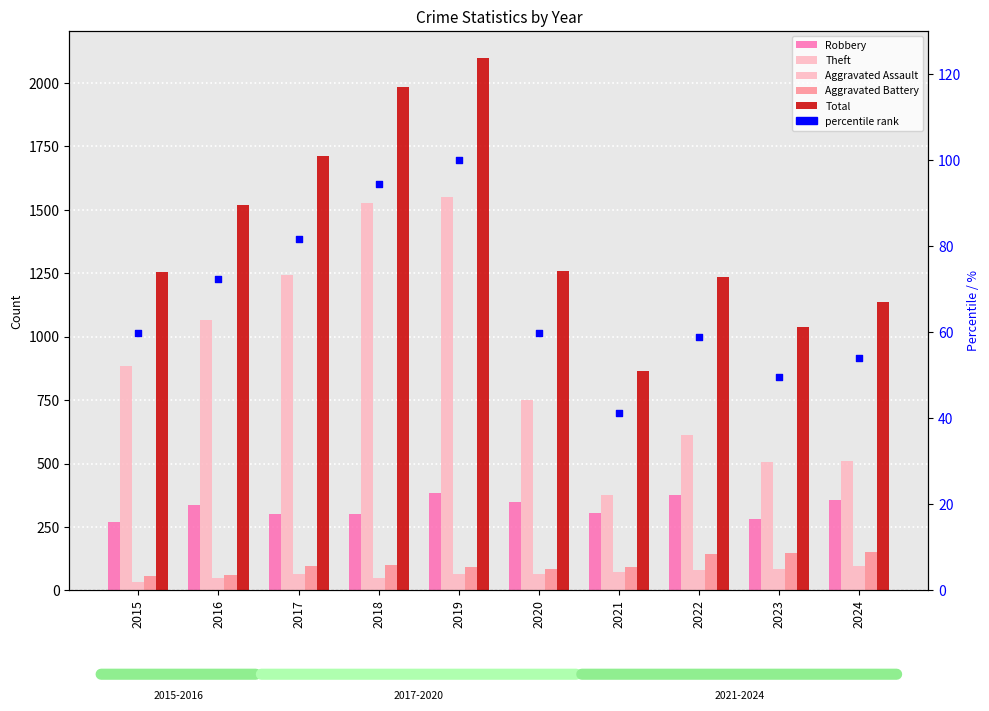

Which series has the largest Y range (max minus min)?

Total